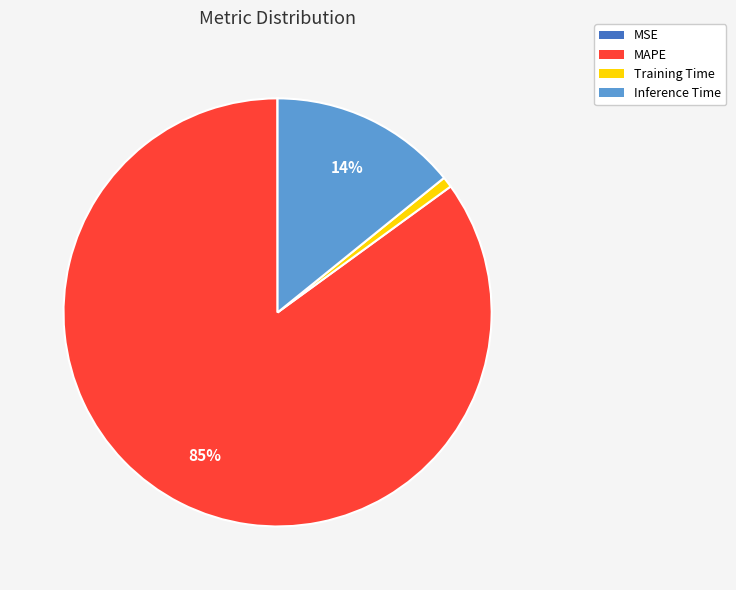

To the nearest percent, what is the difference between the largest and smallest slice percentages?

85%